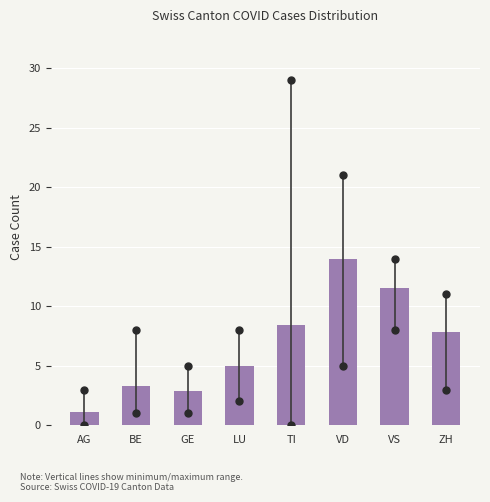

Reading right to left, what are all the values shown in this chart?

7.8	11.5	14.0	8.5	5.0	2.9	3.3	1.1